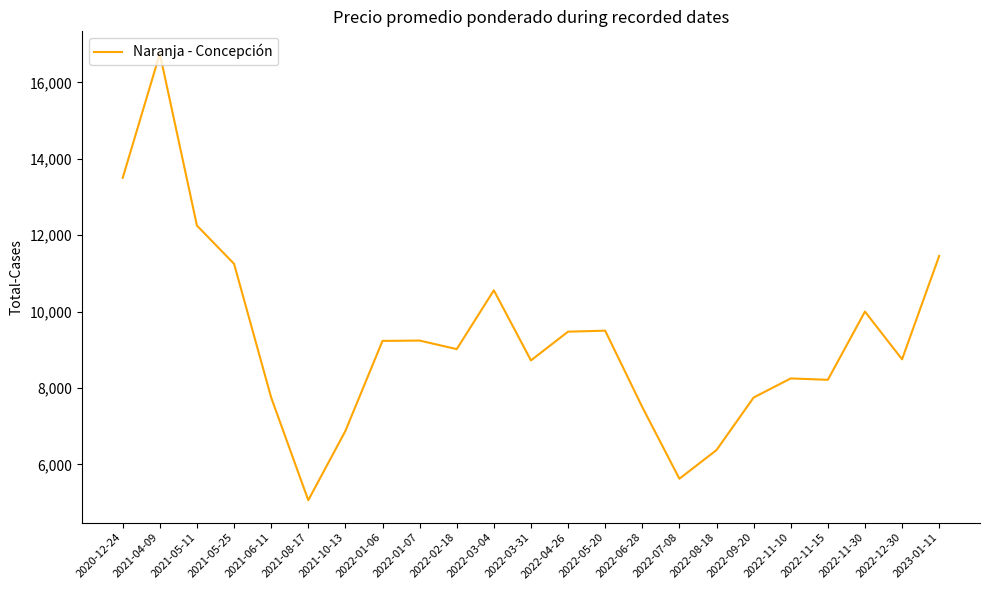

Which label corresponds to the smallest value in the chart?

2021-08-17